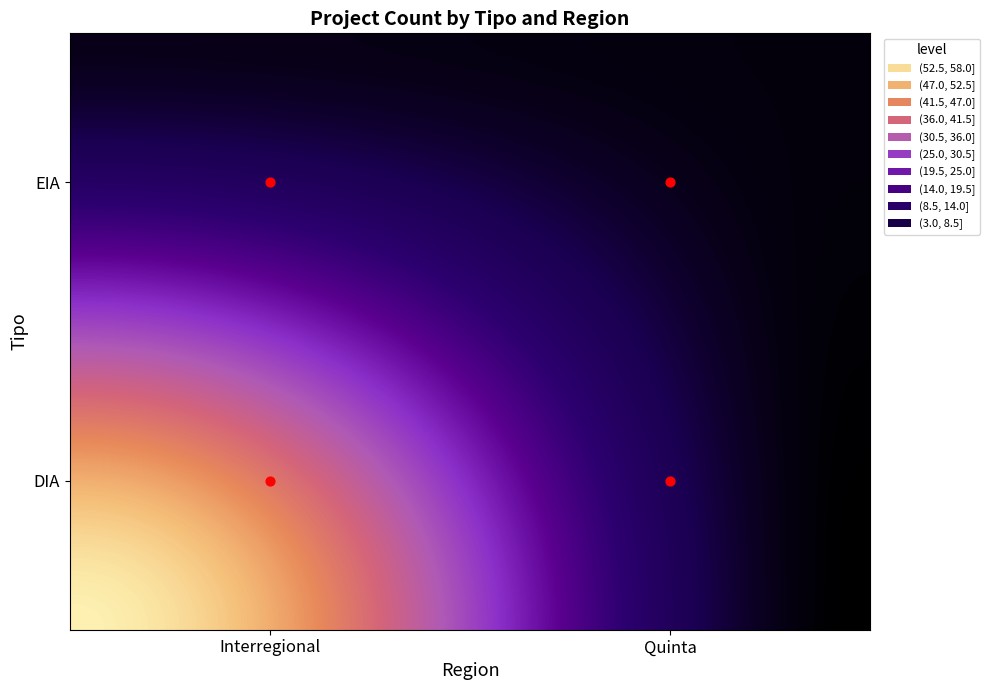

At which label does EIA reach its minimum?

Quinta